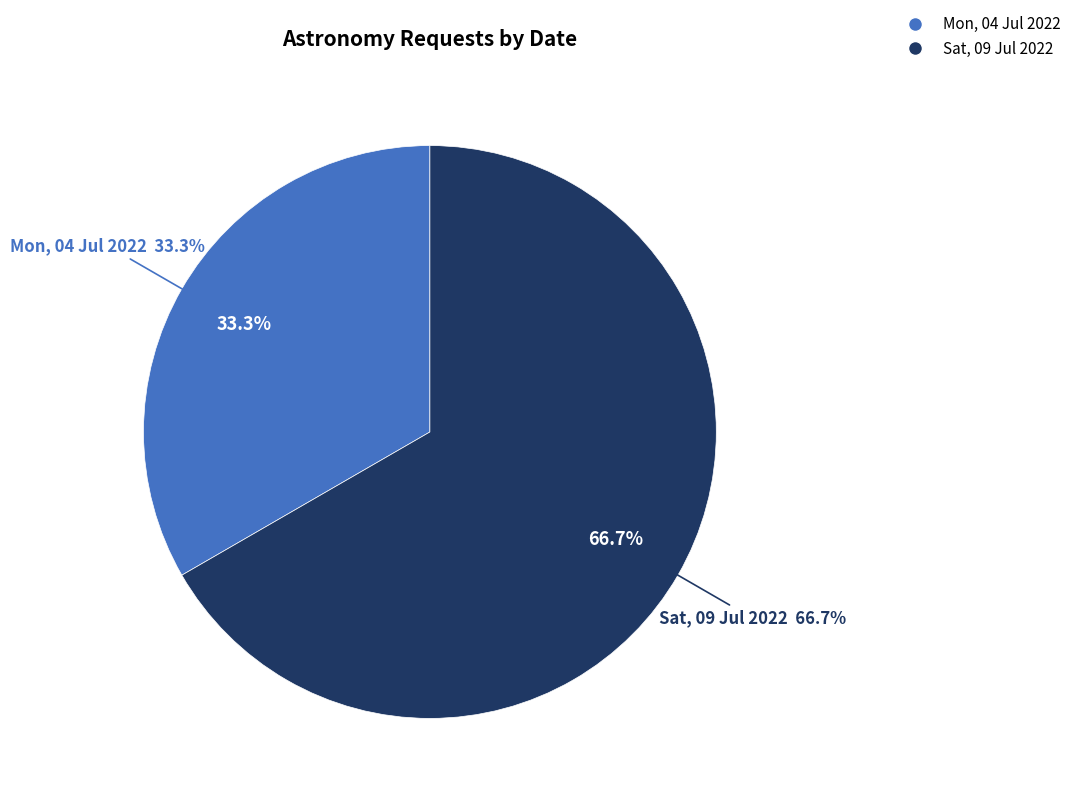

Is there a majority slice in this chart?

Yes